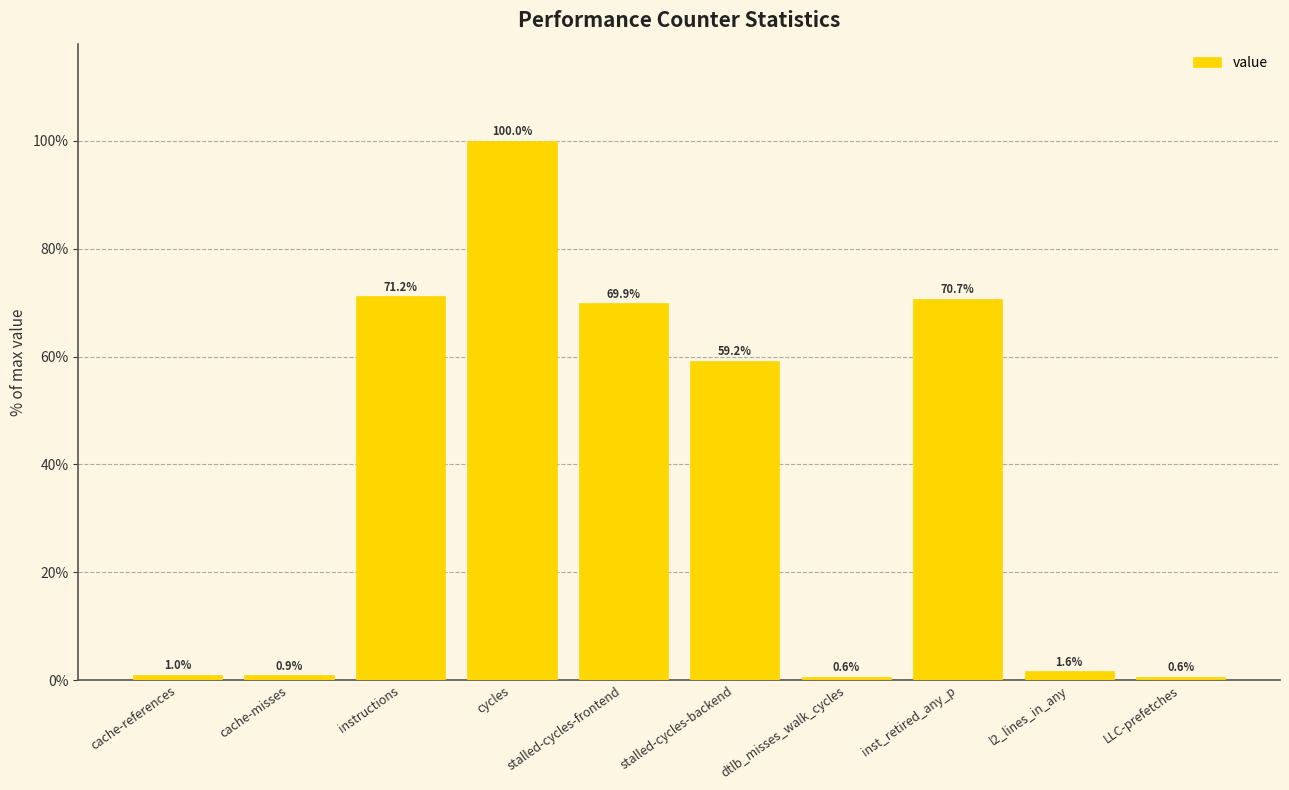

Reading right to left, transcribe all the data shown in this chart.

0.6	1.6	70.7	0.6	59.2	69.9	100.0	71.2	0.9	1.0